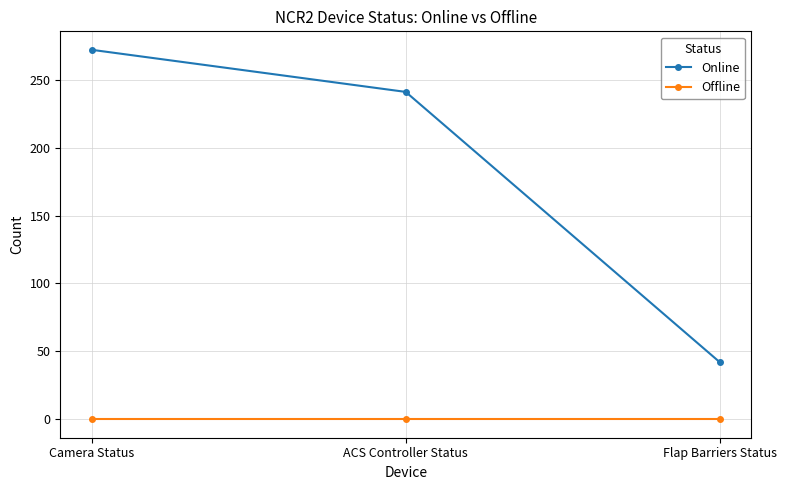

What is the total value across all series at ACS Controller Status?

241